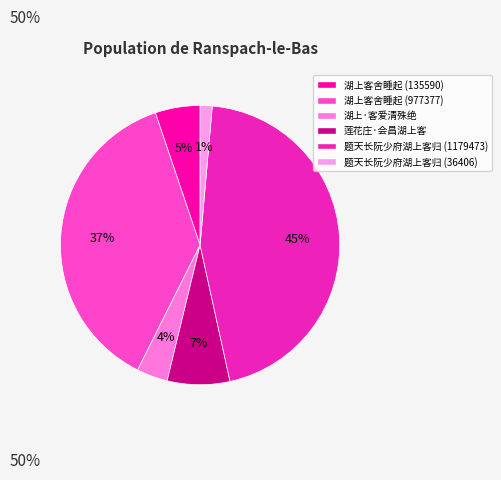

Count the number of slices in the pie.

6